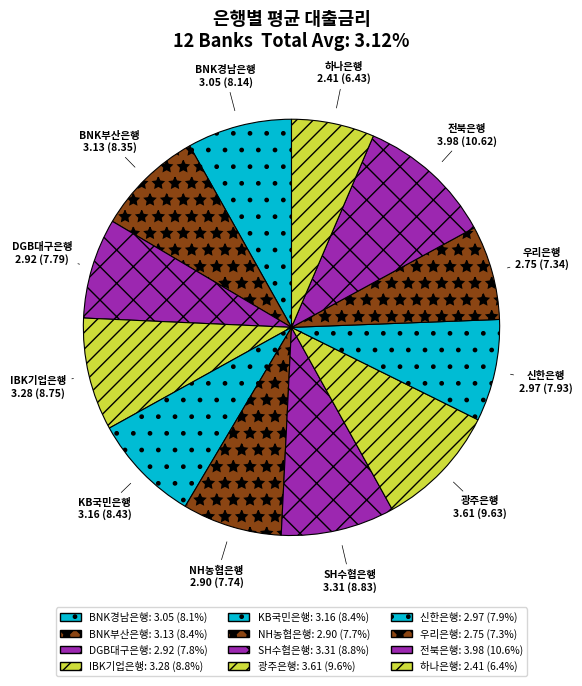

What is the smallest slice in the pie chart?

하나은행